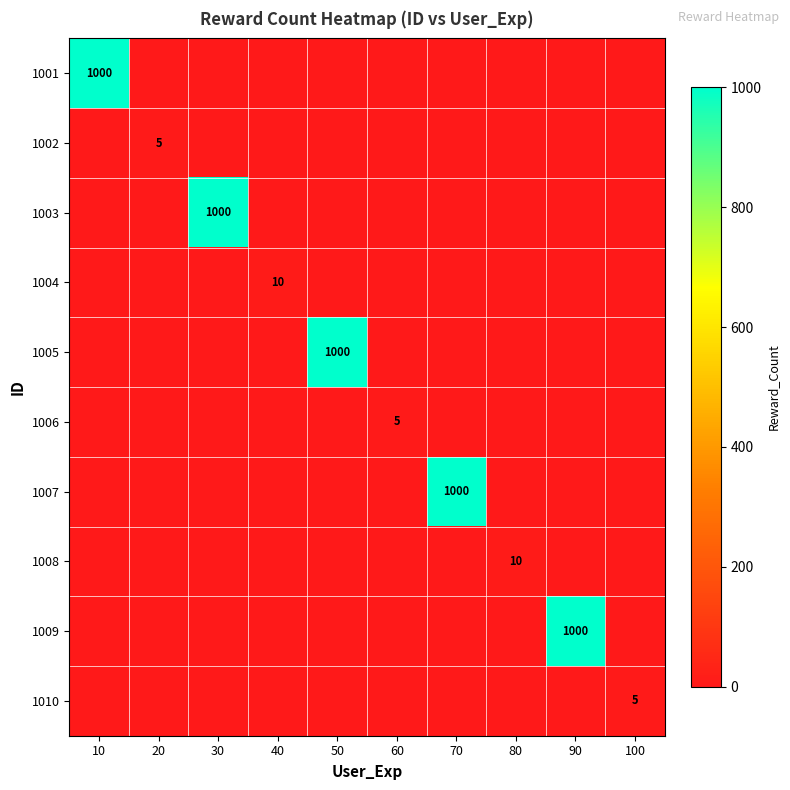

Is it true that 1005 equals 1000 at 50?

True